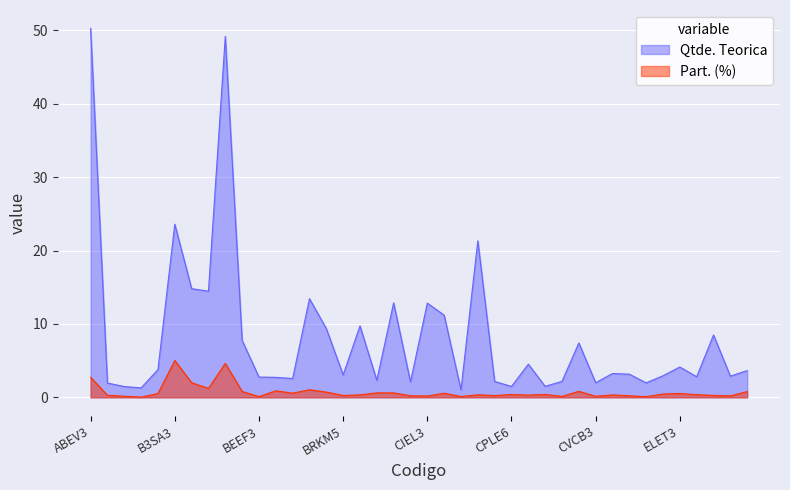

How many lines are shown in the chart?

2